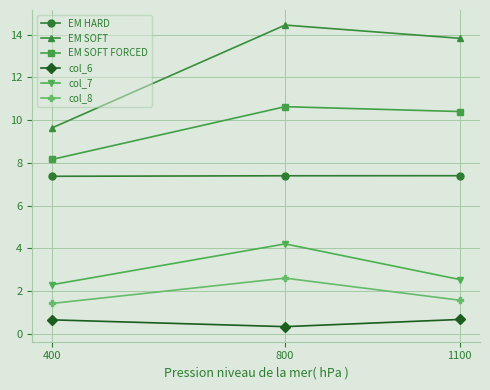

Which series changed the most between 400 and 800?

EM SOFT